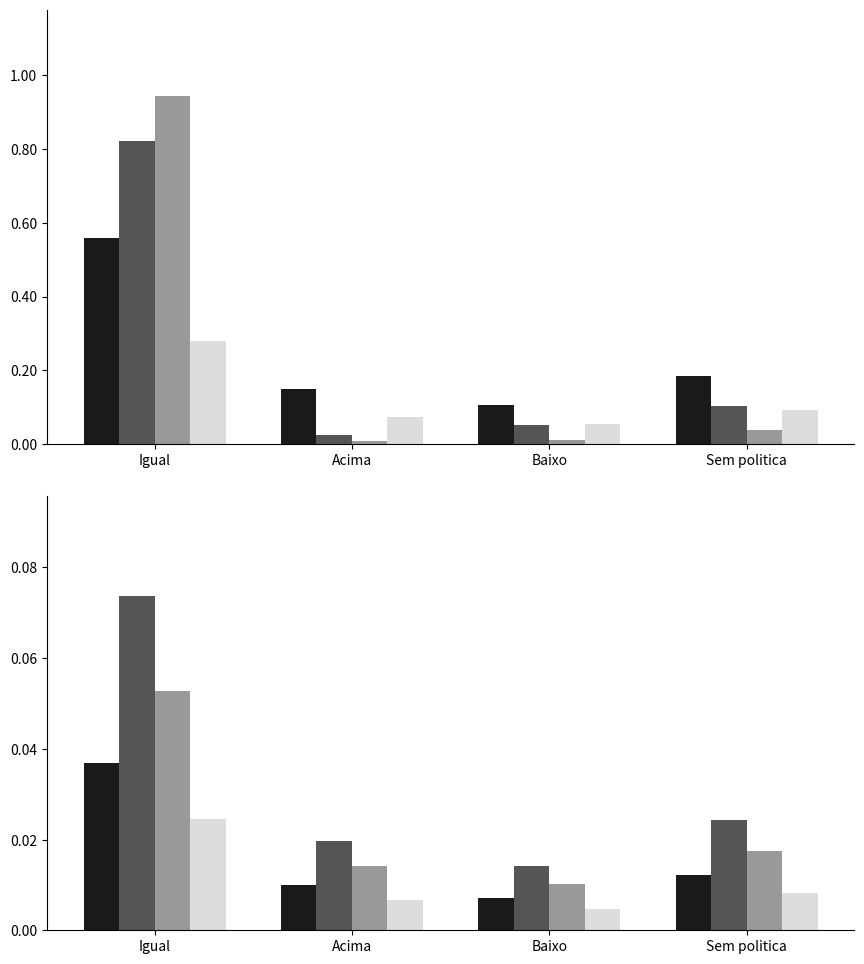

Which has a higher value, Acima or Sem politica?

Sem politica